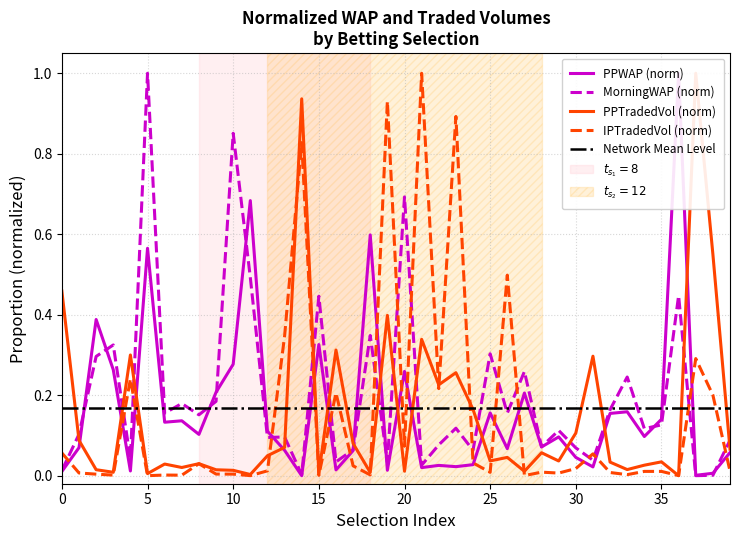

How many times do IPTRADEDVOL and PPWAP cross each other?

17